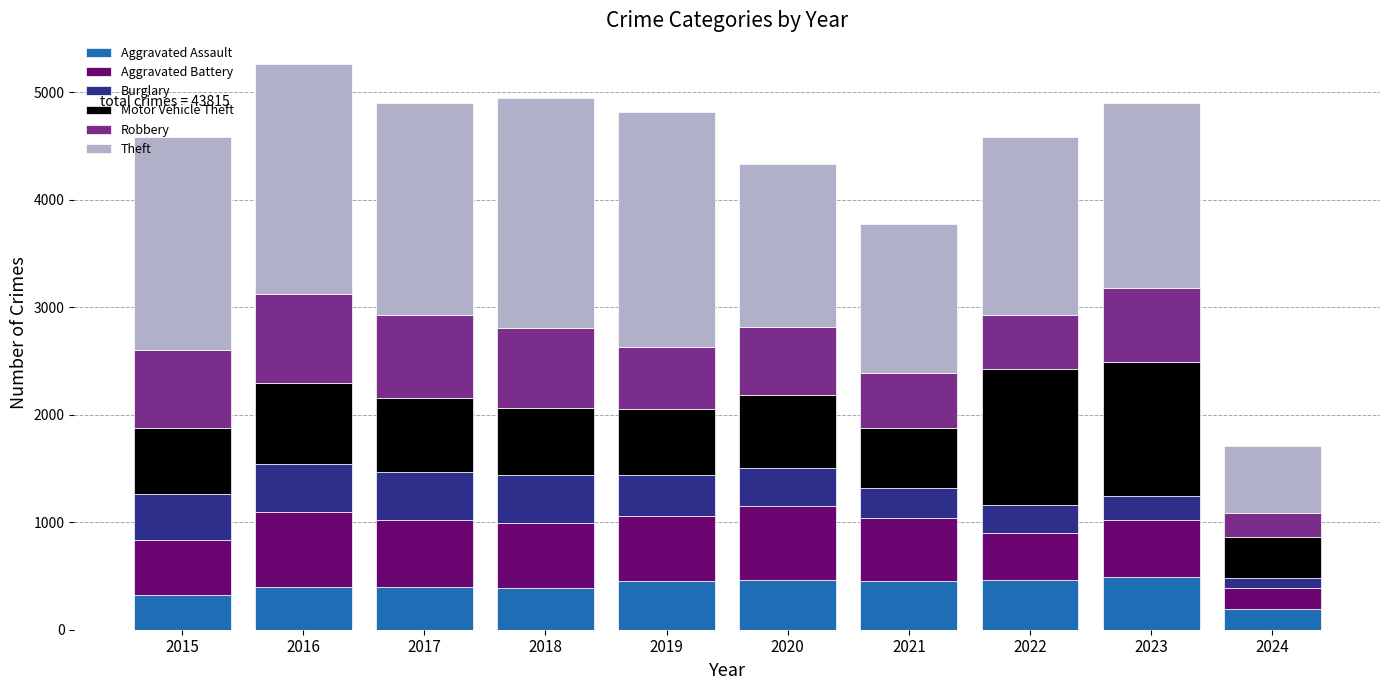

What is the lowest value of the Aggravated Assault series?

191